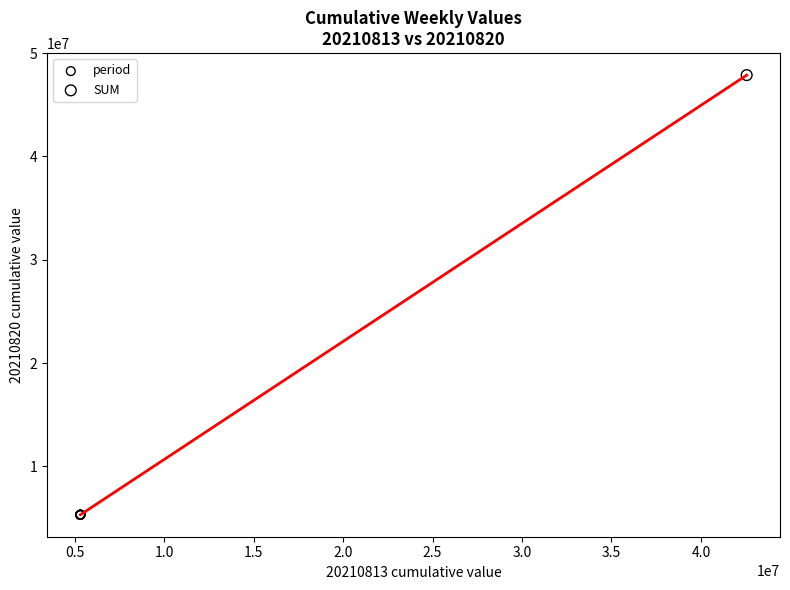

What are all the series names shown in the legend?

period, SUM